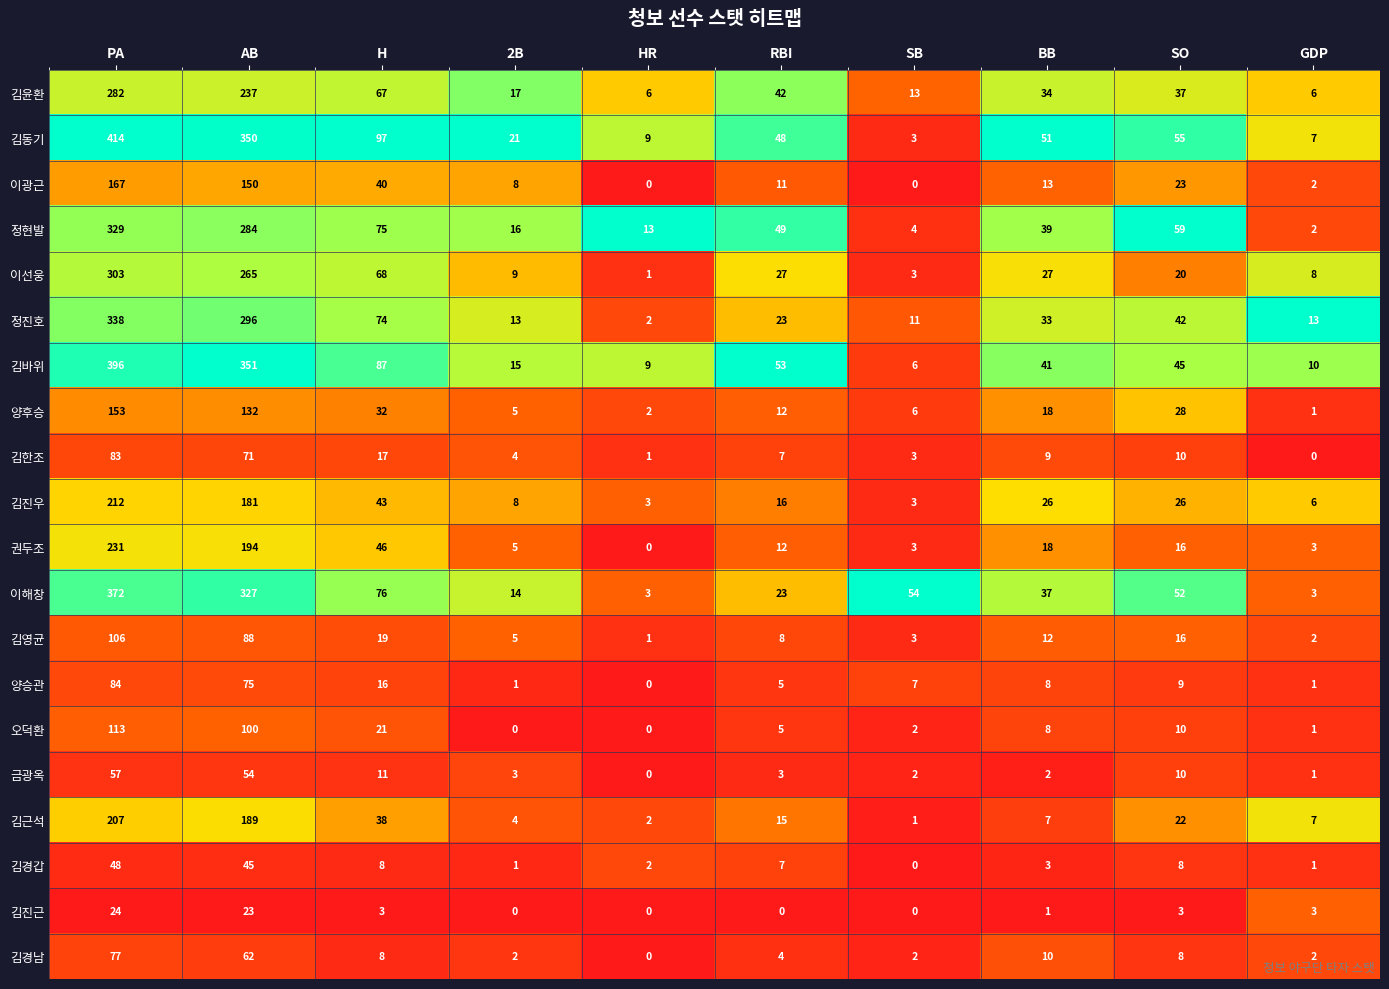

At which category is the sum across all series the highest?

PA